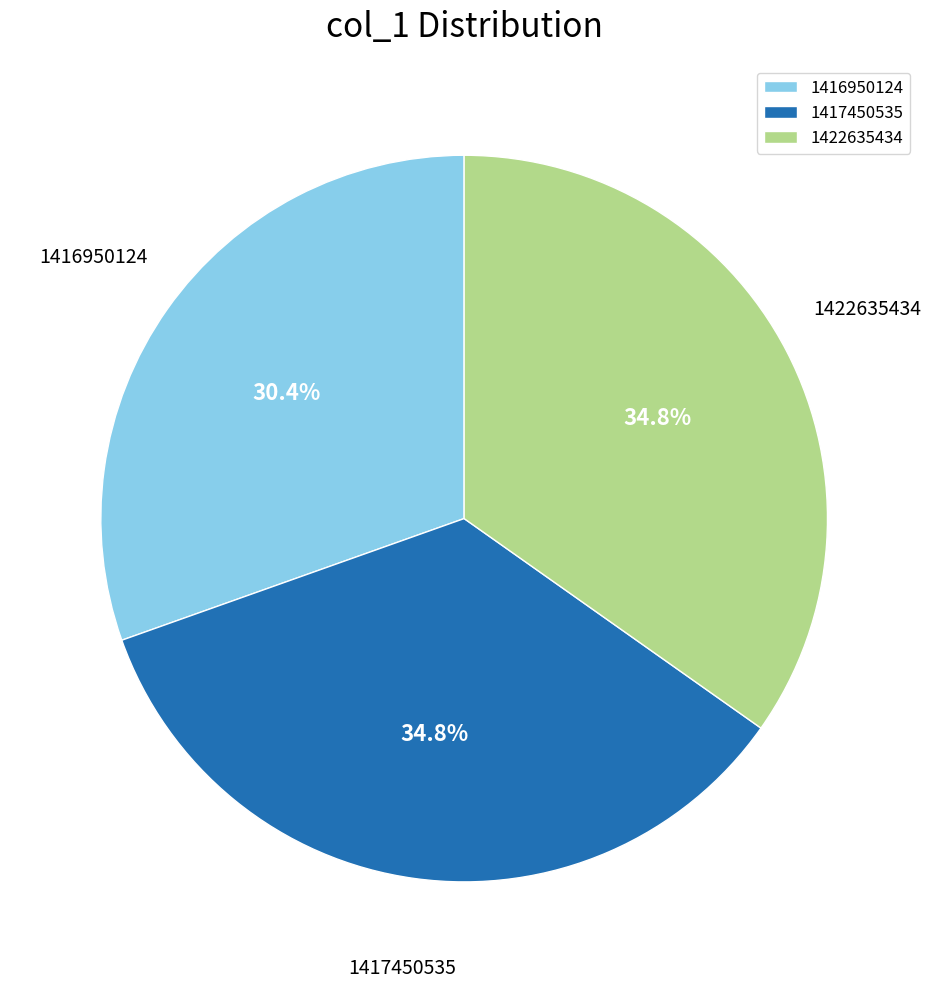

To the nearest percent, what percentage of the pie is 1417450535?

35%